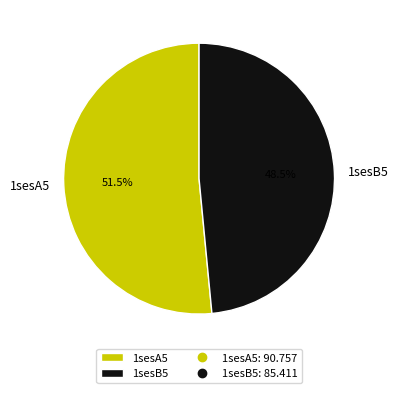

How many segments does this pie chart have?

2